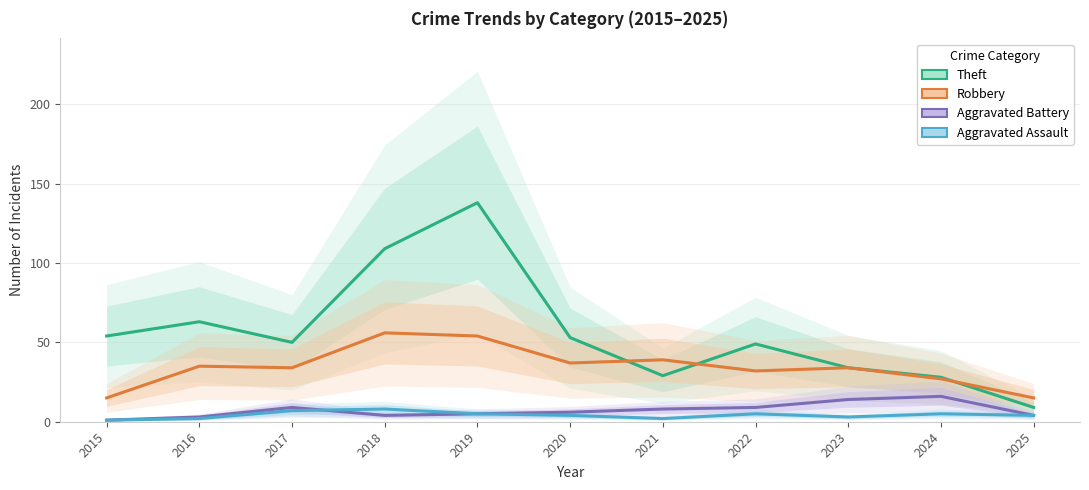

How many Aggravated Assault values are between 2 and 5?

8